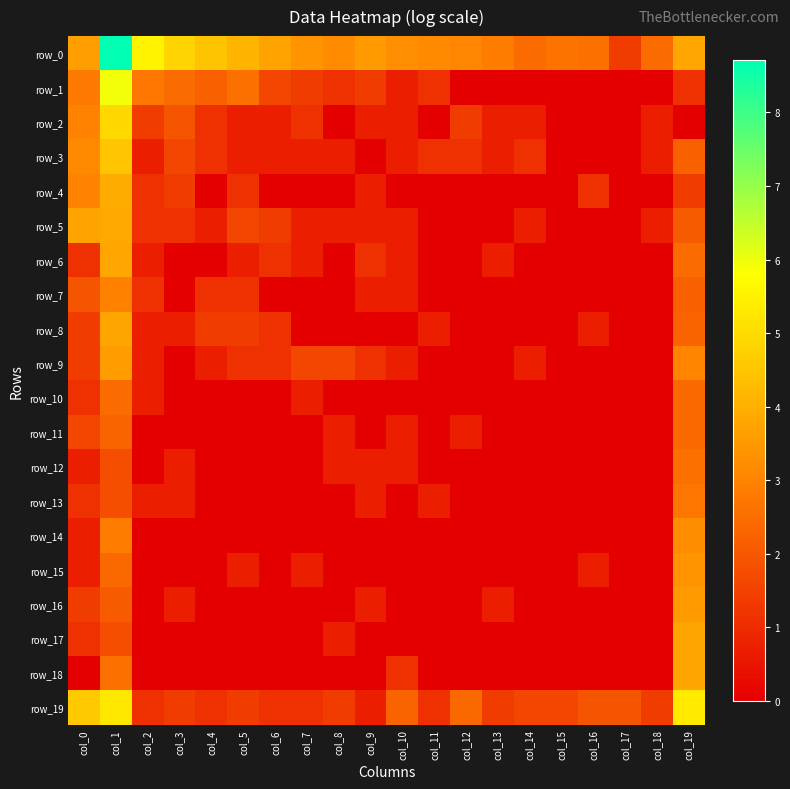

The row_12 series shows -1.1 at col_14. True or false?

False